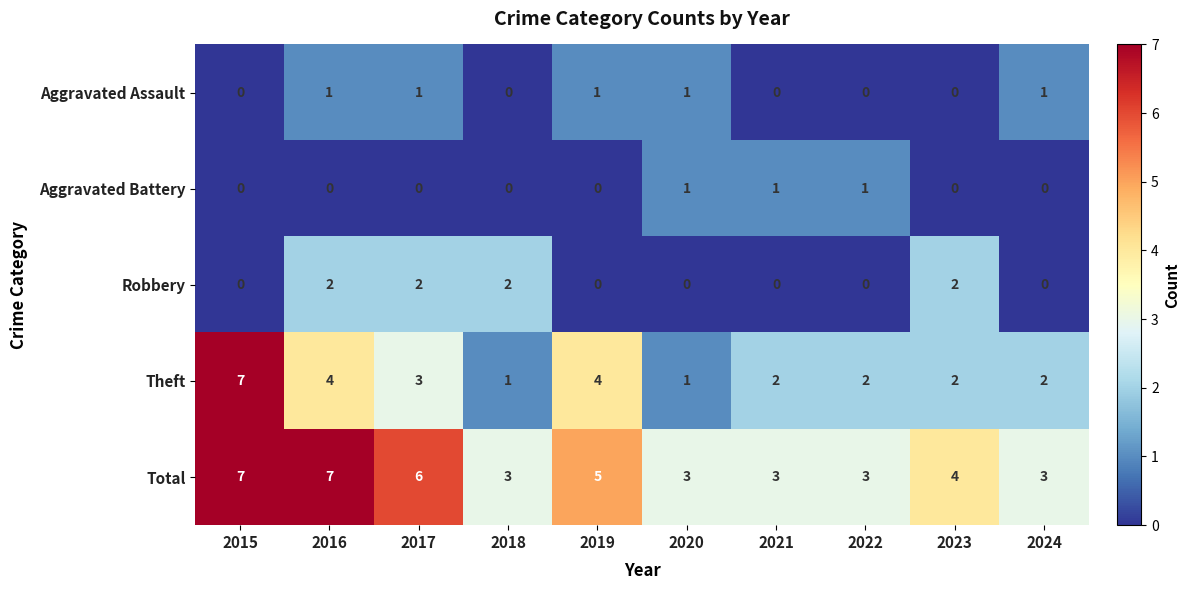

Between 2021 and 2023, which series saw the biggest shift?

Robbery